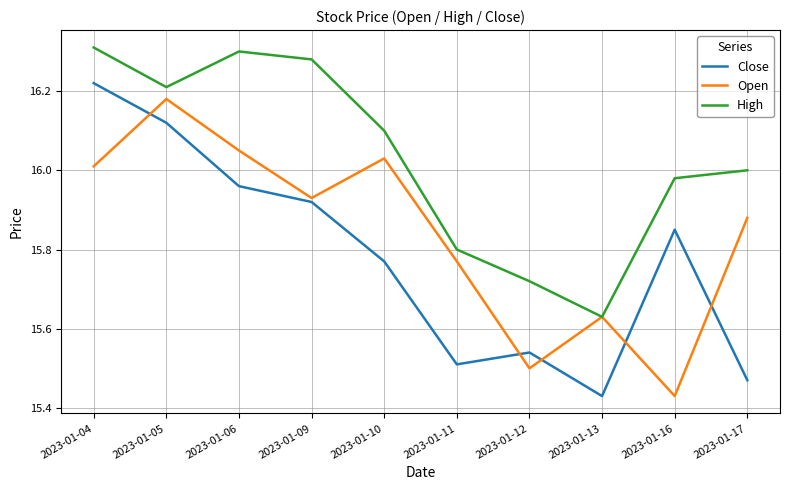

At how many categories does at least one series exceed 15?

10